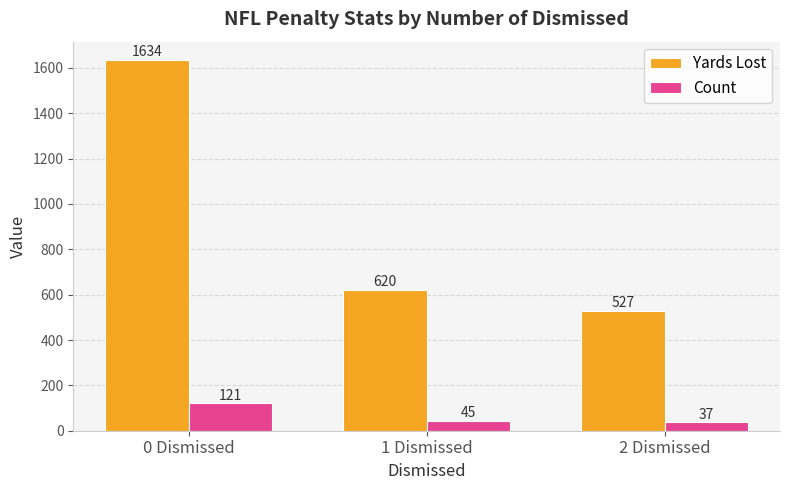

True or false: Yards Lost has a value of 1026 at 1 Dismissed.

False